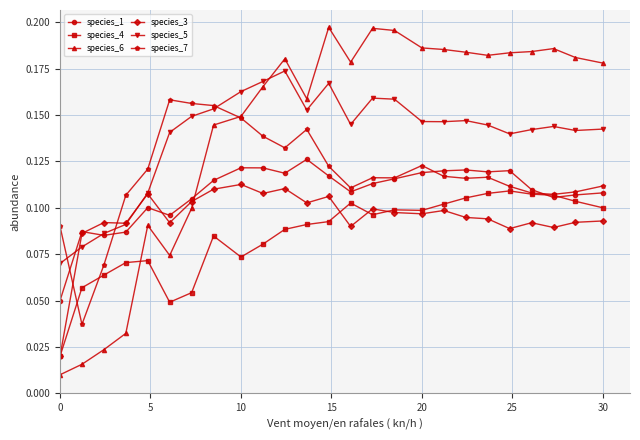

At how many categories does at least one series exceed 0?

25